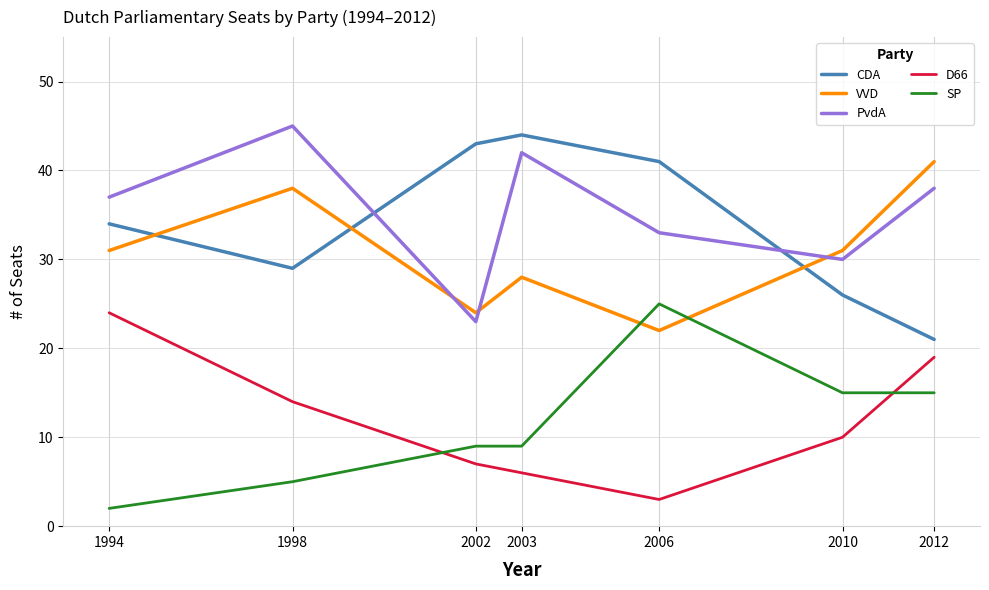

What is the sum of the D66 values at 2002 and 1994?

31